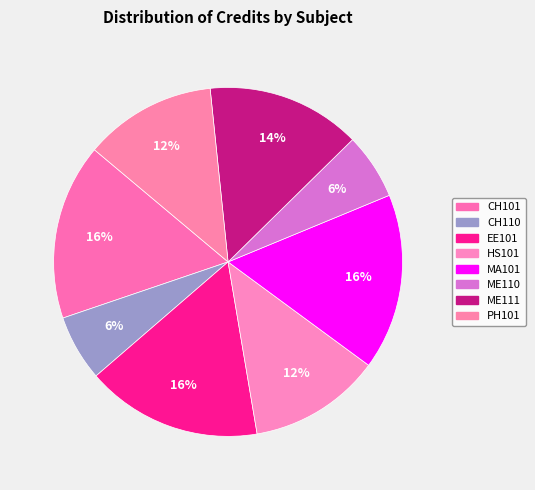

To the nearest percent, what percentage of the pie is PH101?

12%